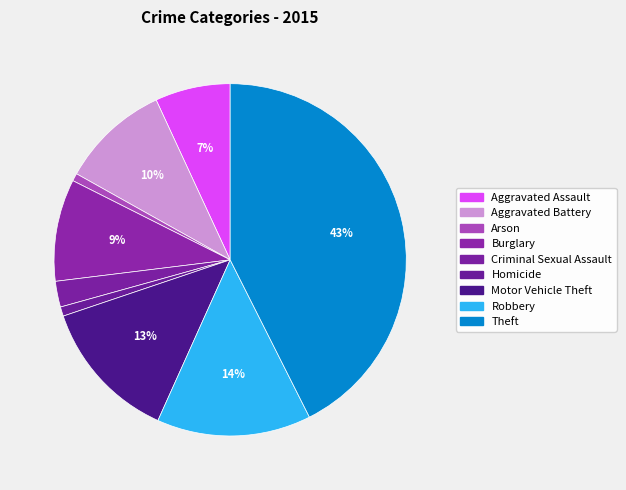

How many slices are in this pie chart?

9